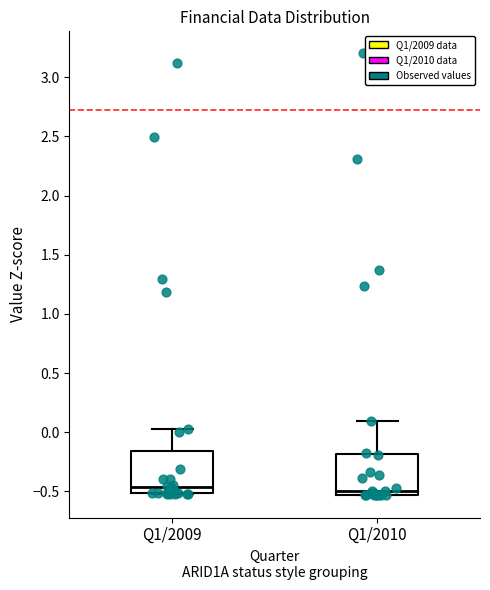

Reading left to right, read every box against the y-axis: the position of its median line, the range the box covers, and the ends of its whiskers. The values are not printed on the chart, so give them approximately, as read against the axis.

Q1/2009: median -0.45, box -0.50 to -0.15, whiskers -0.50 to 0.05
Q1/2010: median -0.50, box -0.55 to -0.20, whiskers -0.55 to 0.10